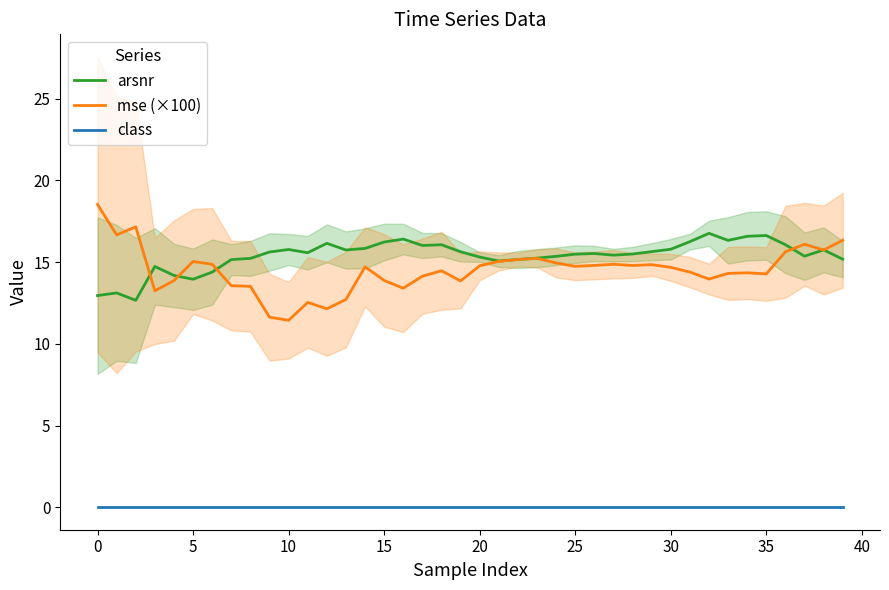

Is it true that class equals 0.0 at 35?

True